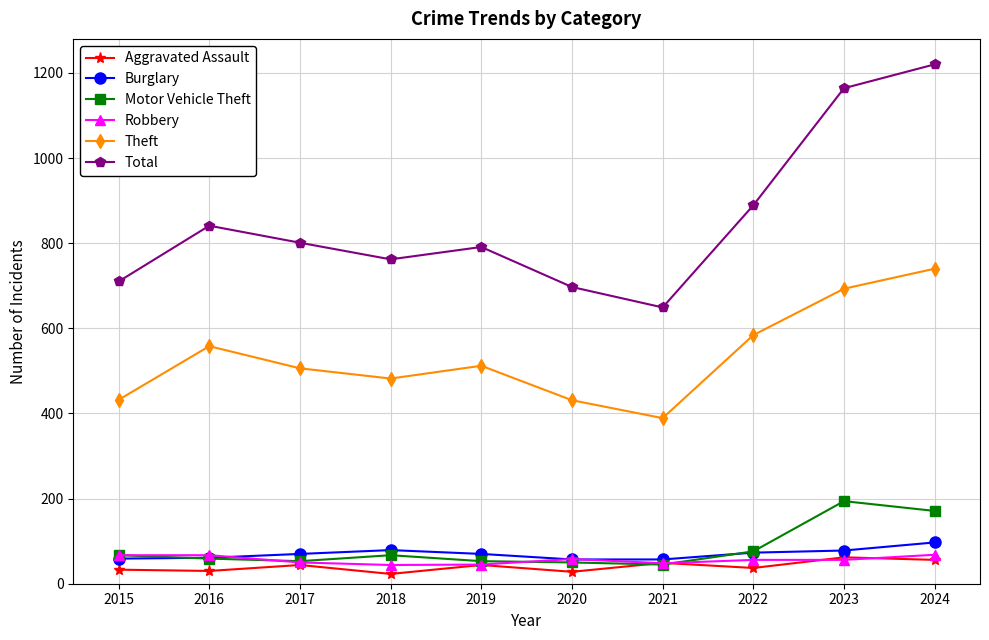

True or false: Burglary has a value of 73 at 2022.

True